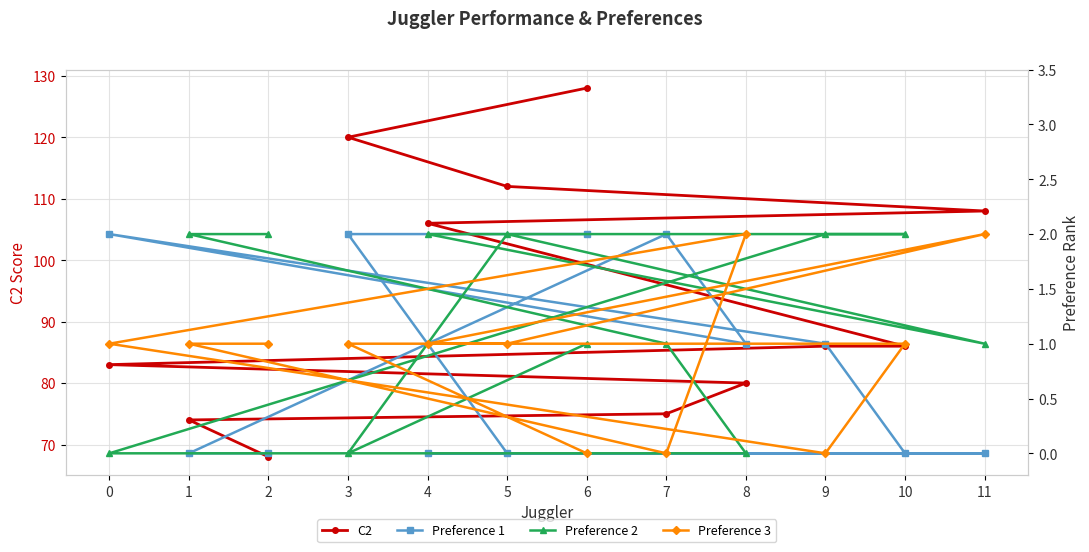

What is the total value across all series at 5?

115